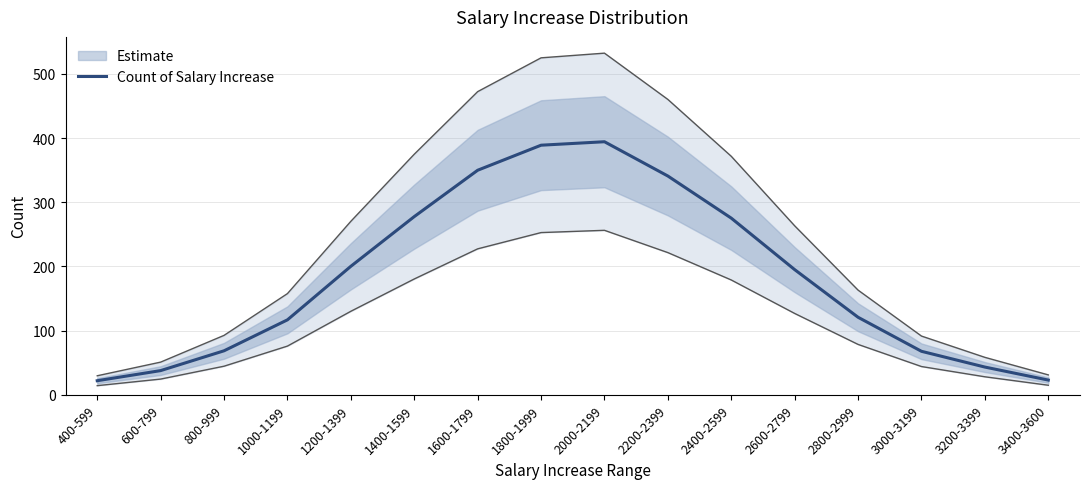

What is the sum of the values at 2200-2399 and 2800-2999?

461.6